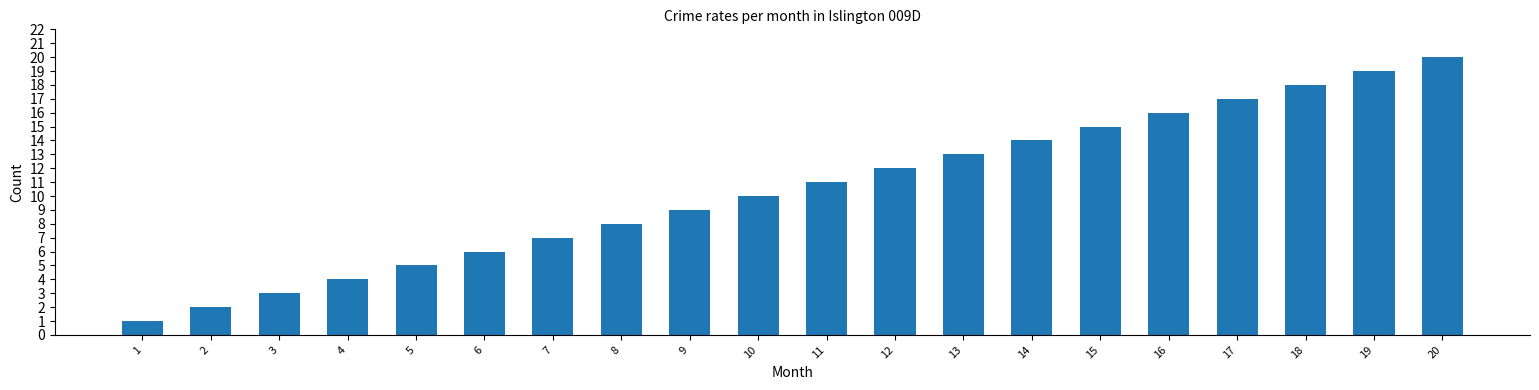

Which has a higher value, 8 or 4?

8